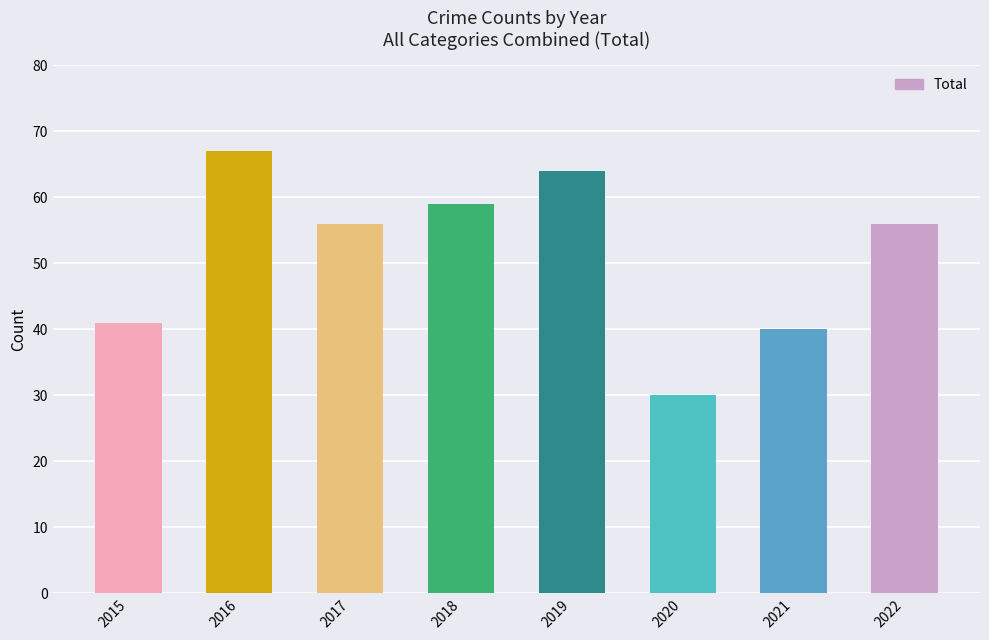

Reading left to right, transcribe all the data shown in this chart.

2015=41	2016=67	2017=56	2018=59	2019=64	2020=30	2021=40	2022=56